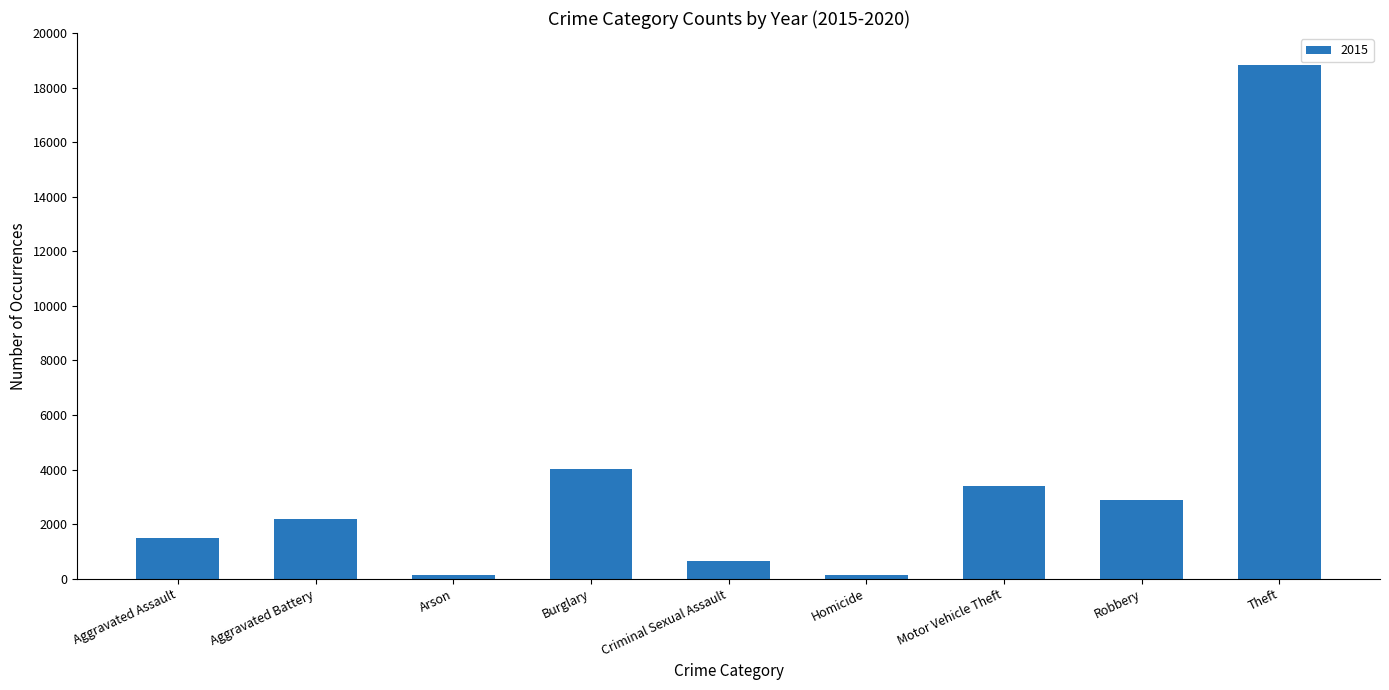

At which label is the value closest to 9490?

Burglary